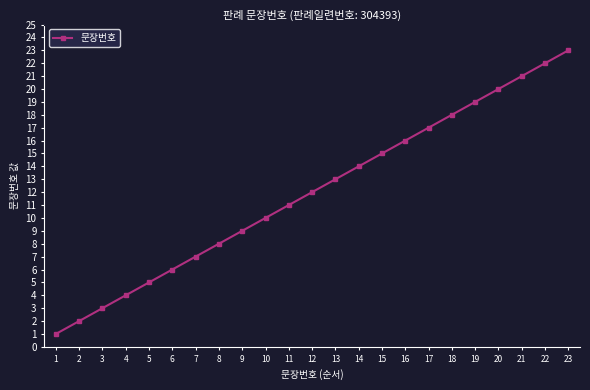

At which label is the value closest to 12?

12